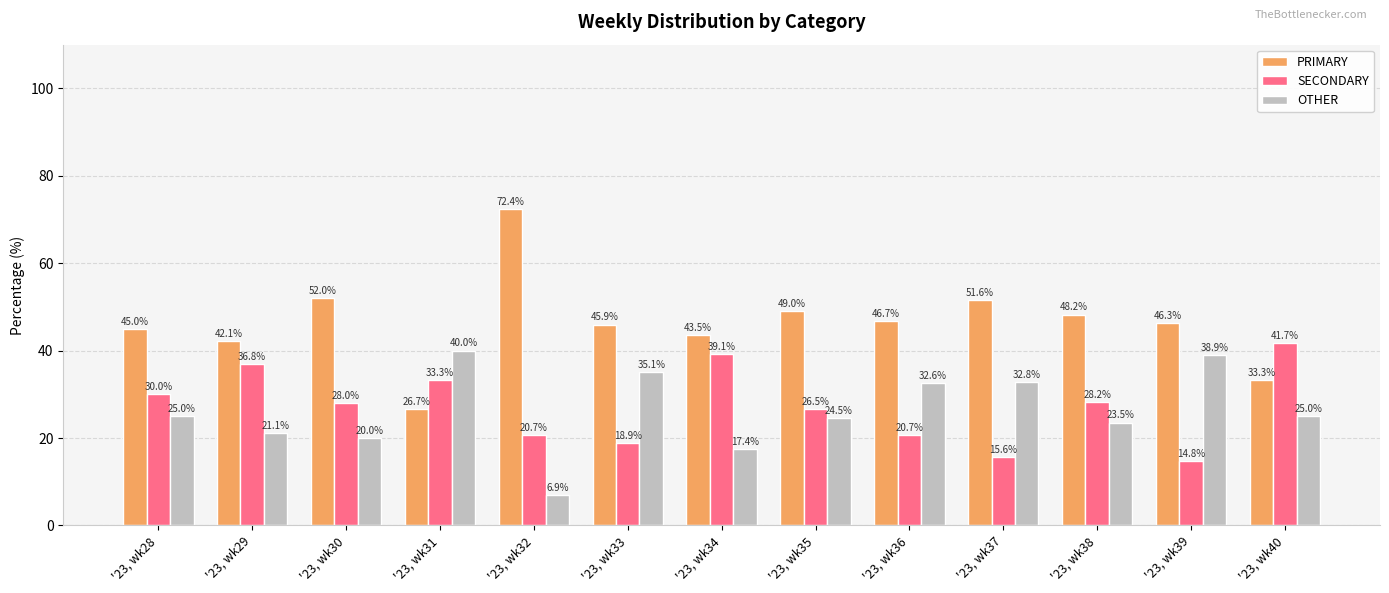

How many data points in SECONDARY are less than 28?

6